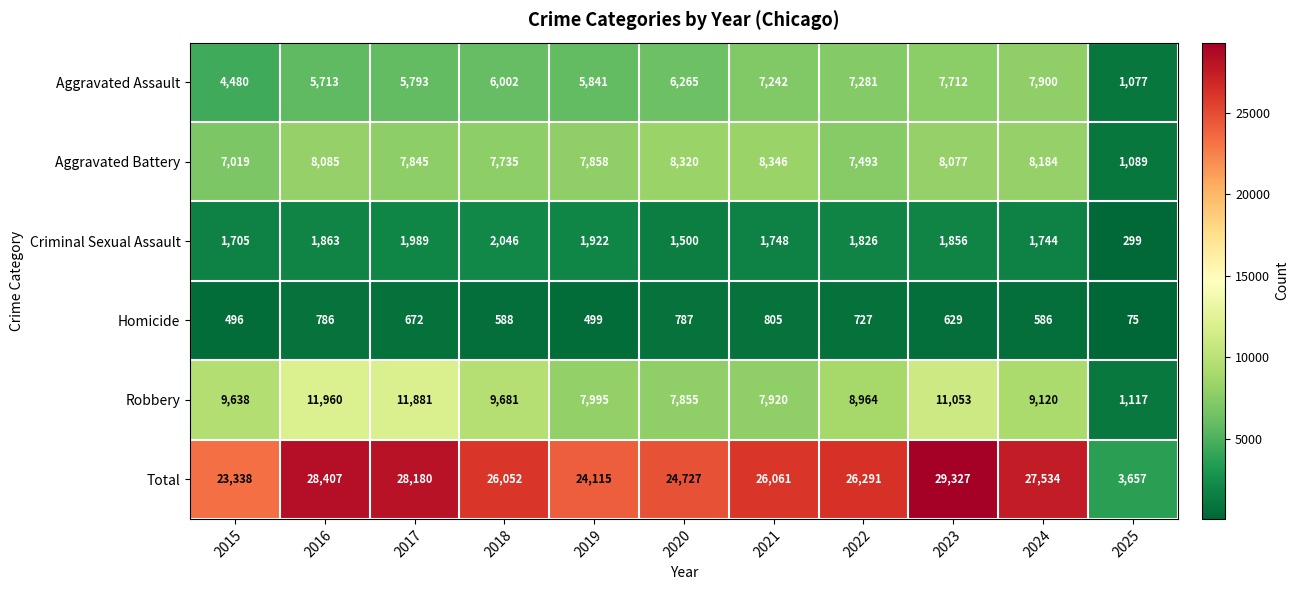

What is the spread (max minus min) of values at 2015?

22842